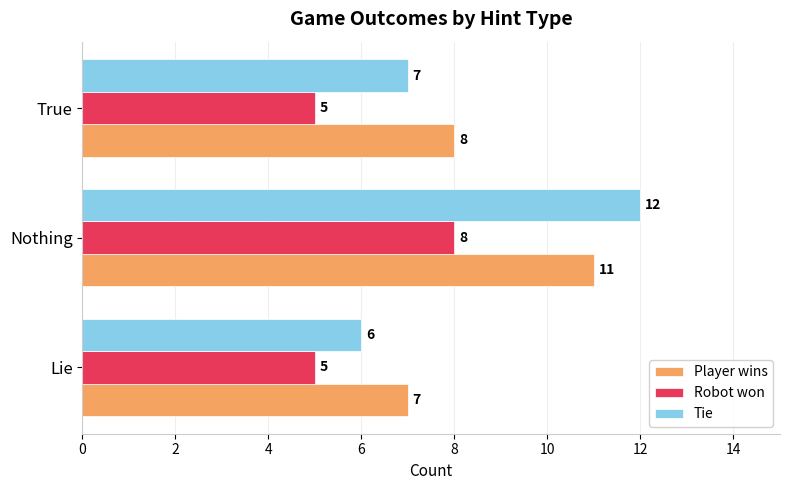

How many data points in Player wins are less than 8?

1